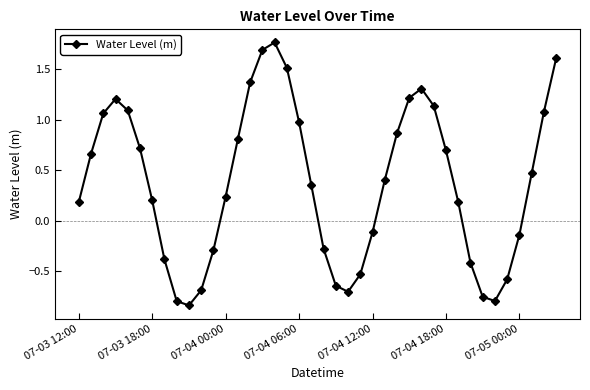

What is the difference between the maximum and second lowest values?

2.6